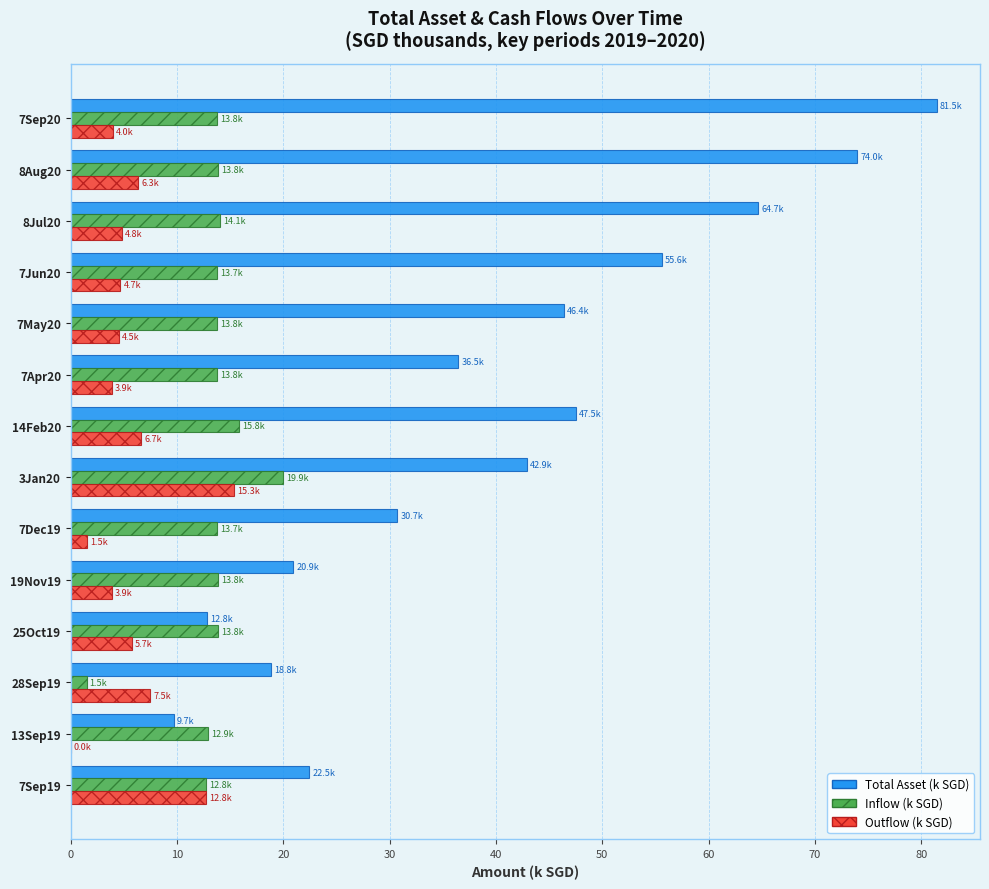

True or false: Outflow (k SGD) has a value of 5.7 at 25Oct19.

True